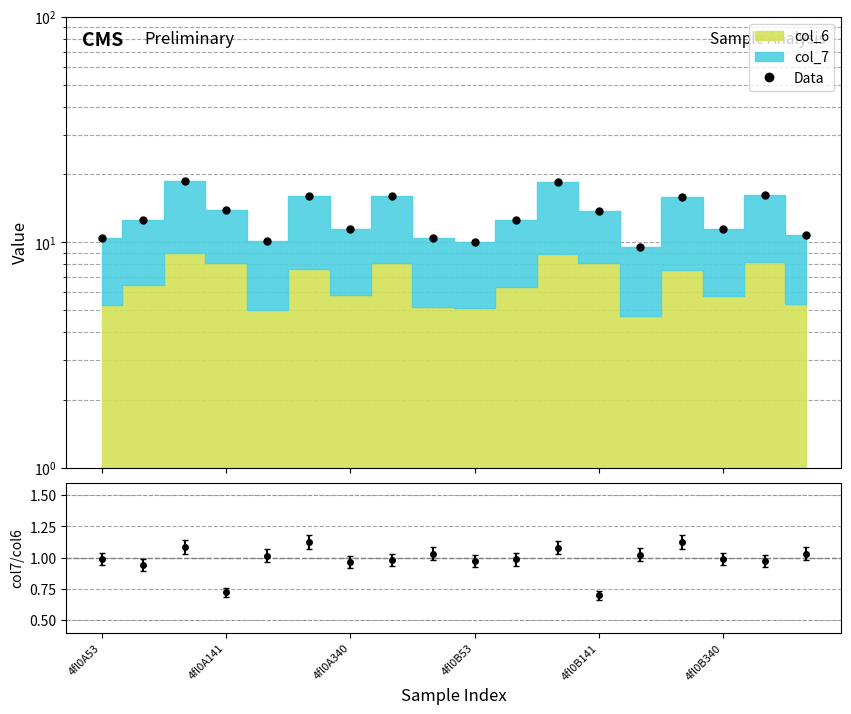

At which label does the data first exceed 12?

4fl0A141